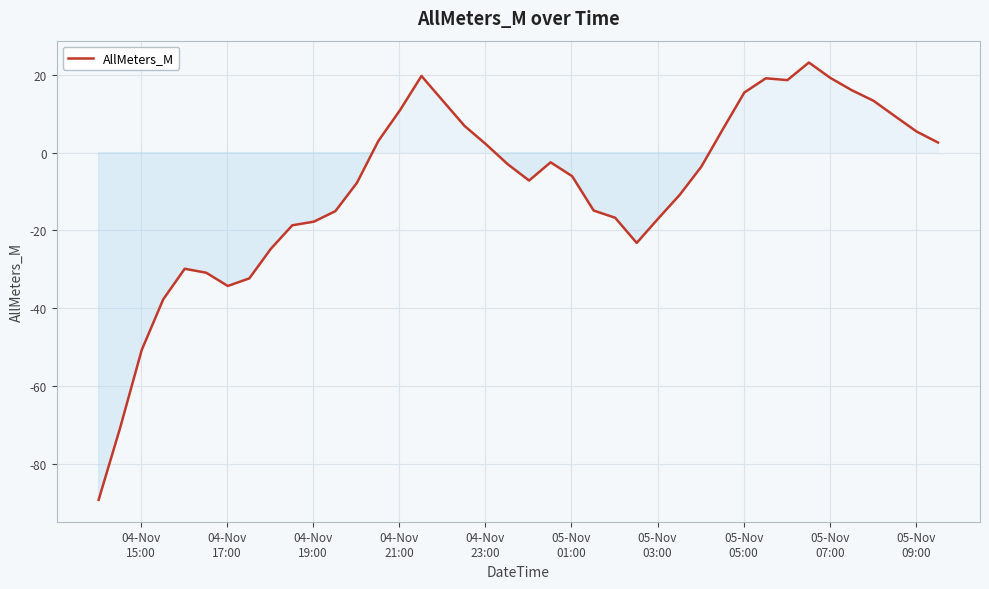

What is the difference between the maximum and minimum values?

112.3